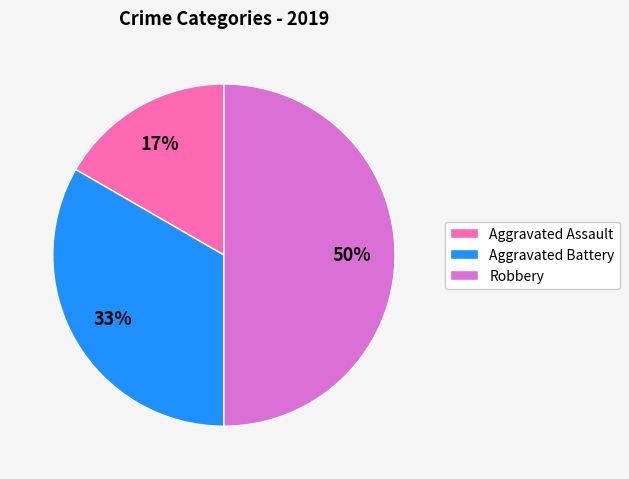

To the nearest percent, what portion does Robbery represent?

50%